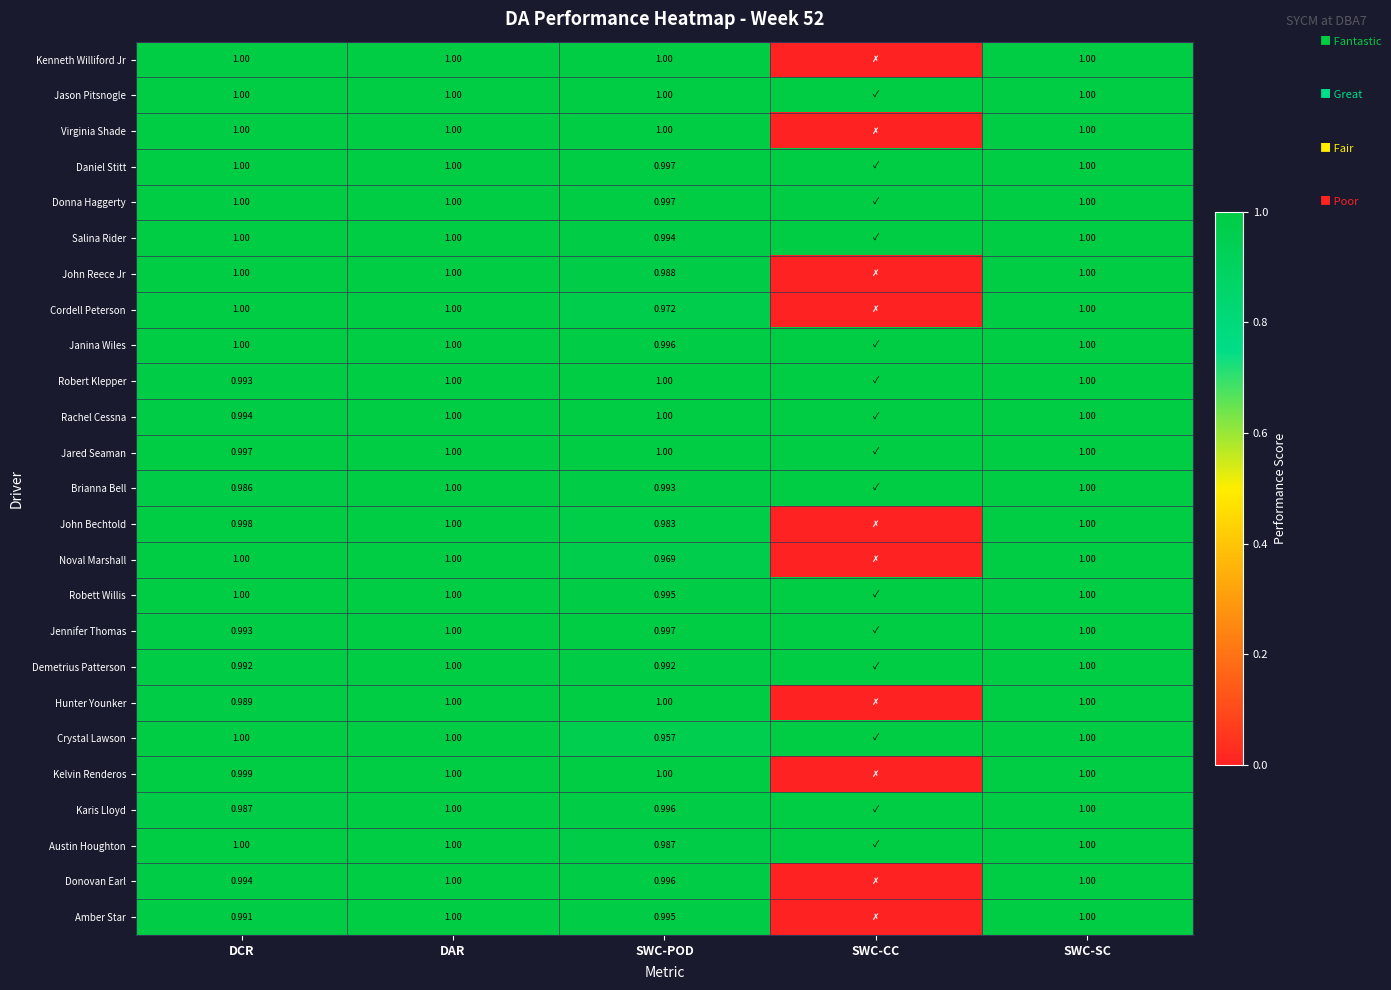

Which series changed the most between DCR and SWC-SC?

Brianna Bell